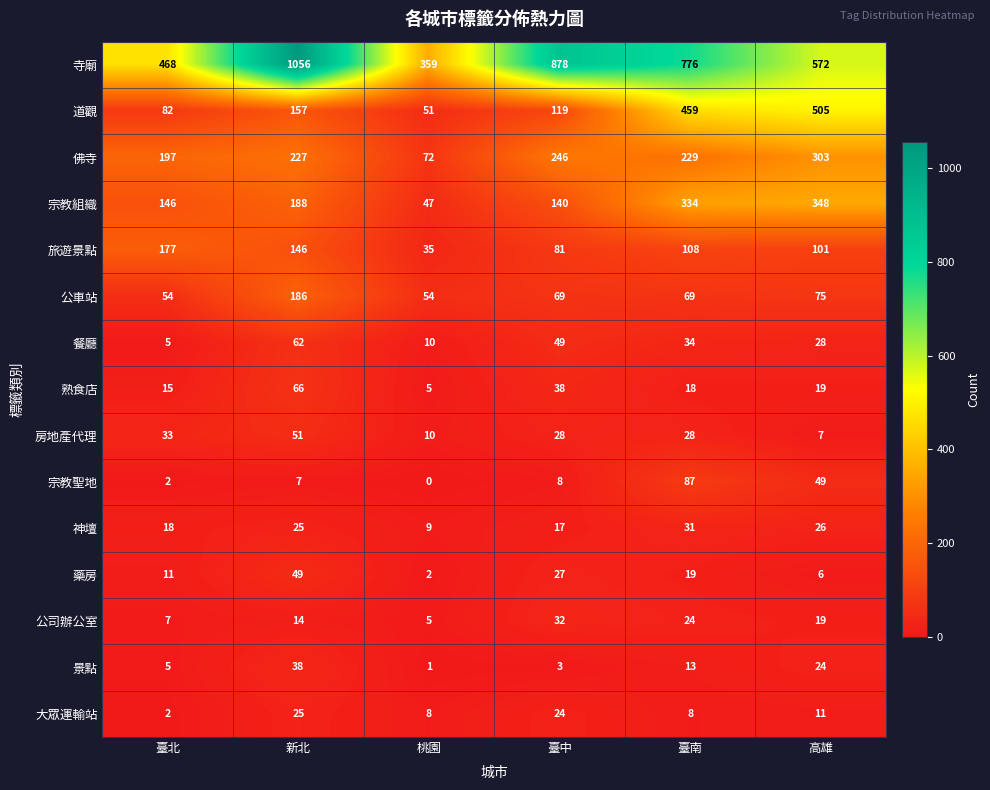

The 景點 series shows 1 at 桃園. True or false?

True